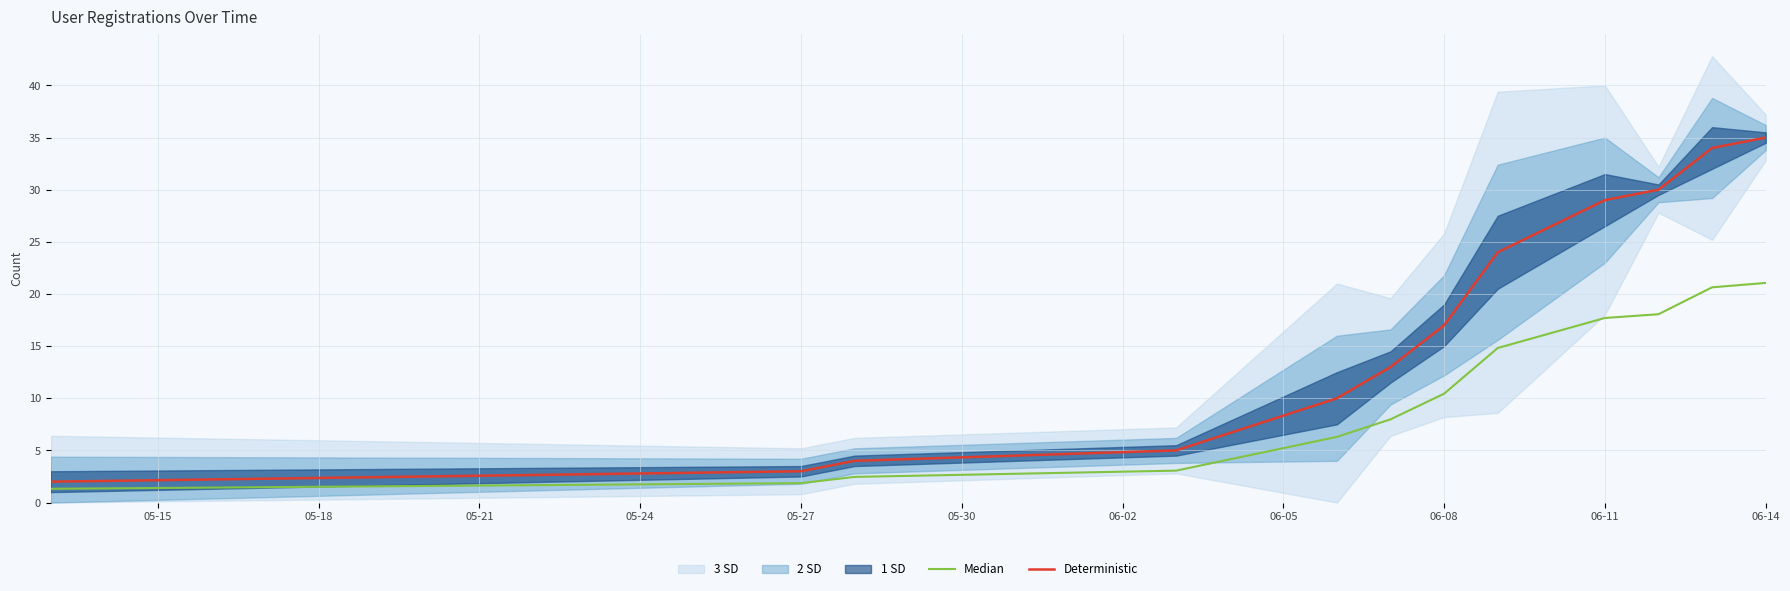

Is this an area chart (filled region under the line)?

No